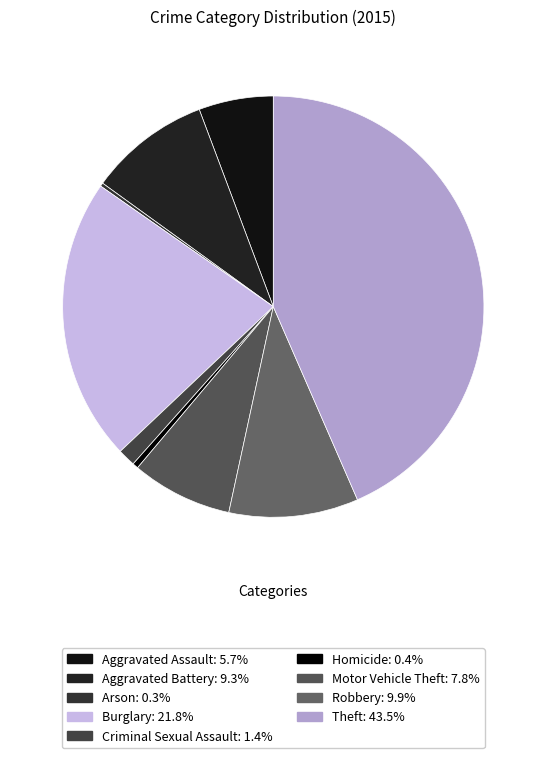

Is Arson the majority of the pie?

No